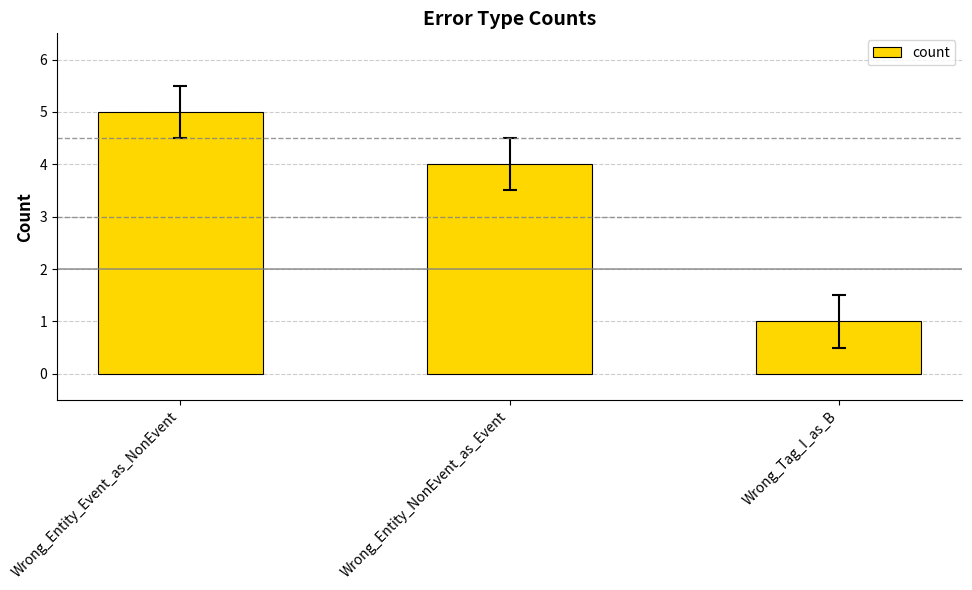

Which category has the lowest value across all series?

Wrong_Tag_I_as_B